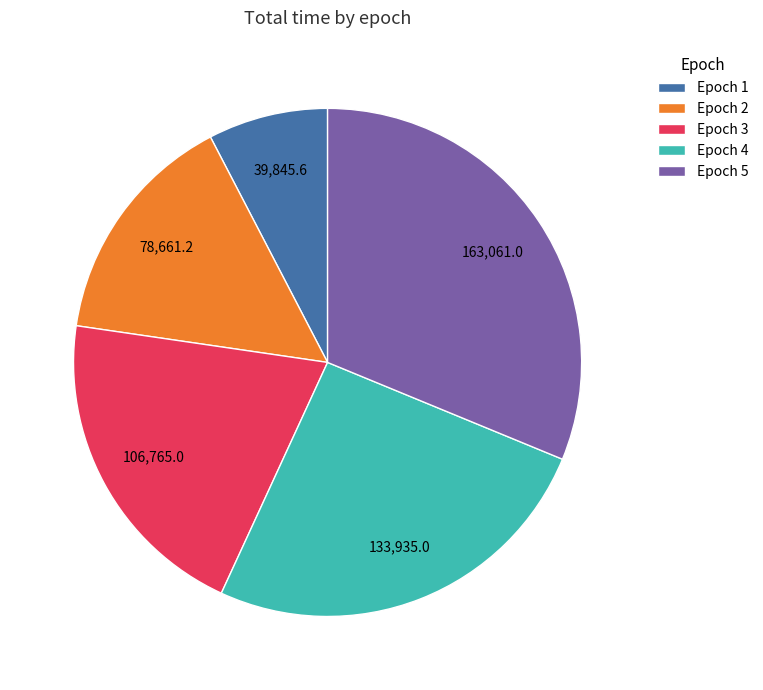

How many slices are in this pie chart?

5